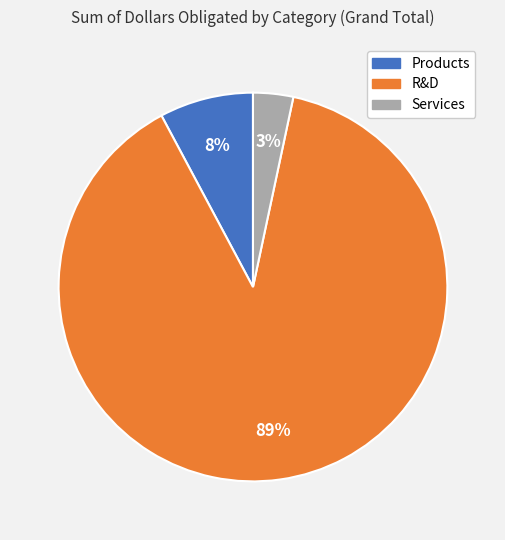

Is the sum of R&D and Products greater than half?

Yes